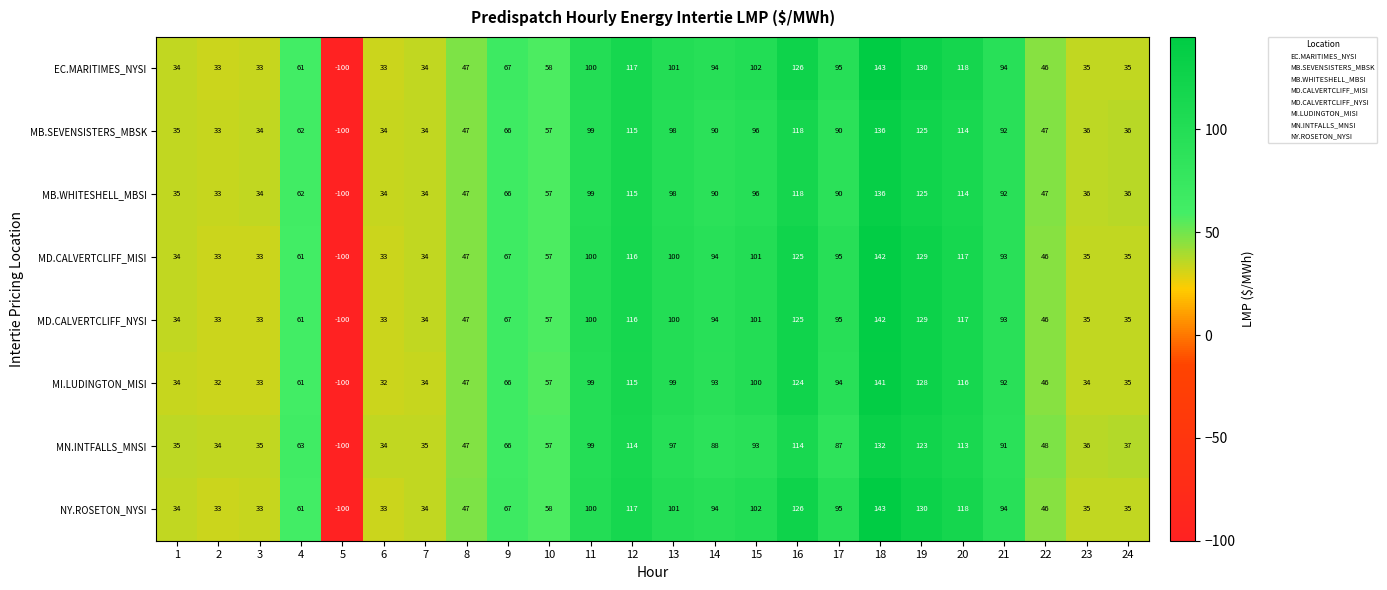

What is the sum of all EC.MARITIMES_NYSI values?

1636